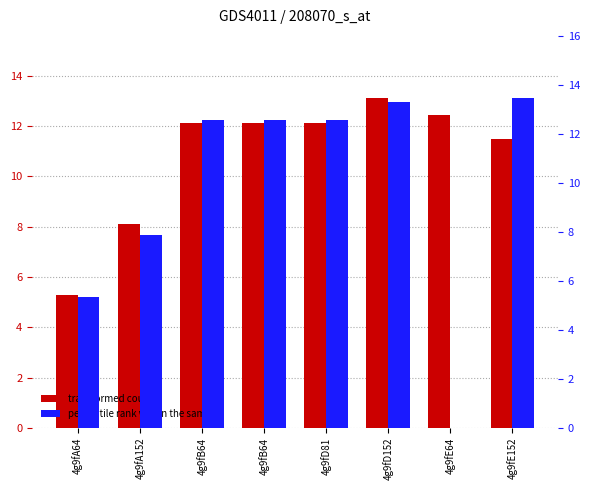

What is the label of the 2nd bar from the left?

4g9fA152